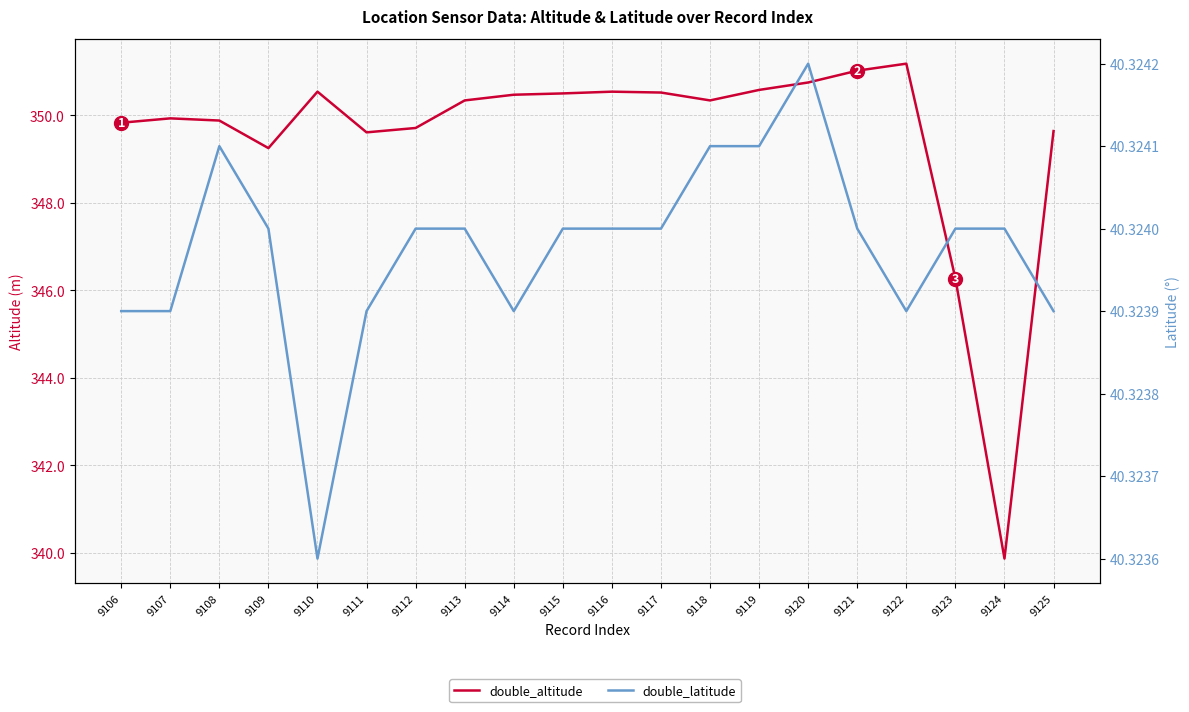

Which series changed the most between 9111 and 9118?

double_altitude